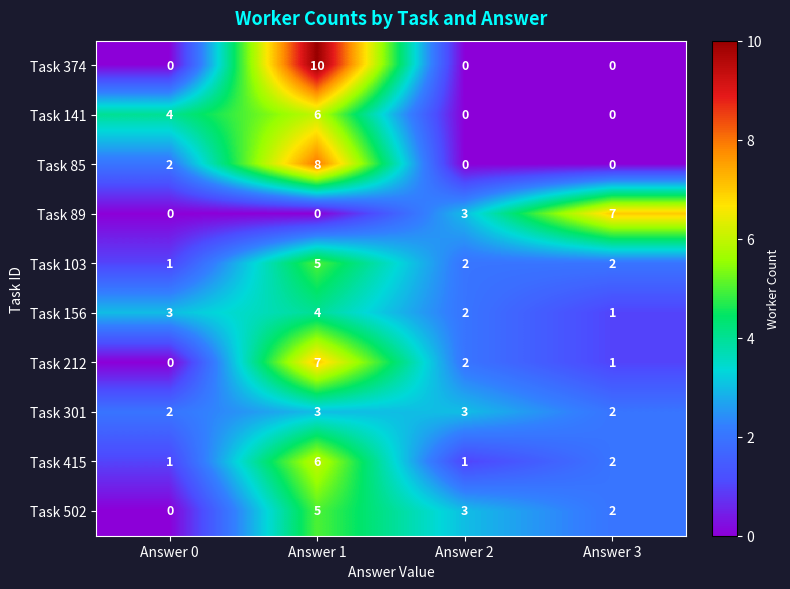

Count the number of categories in the chart.

4